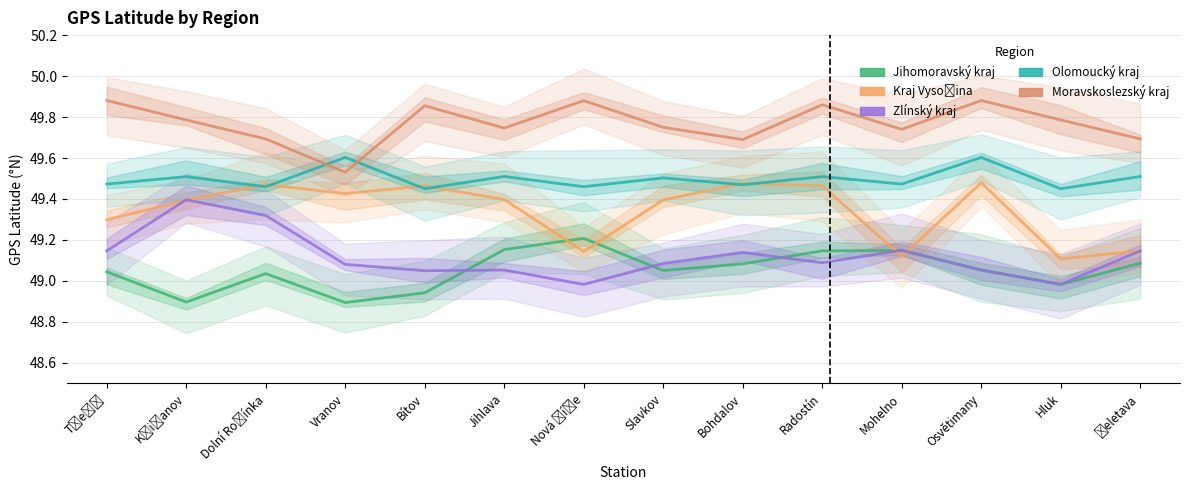

Read the Jihomoravský kraj value at Osvětimany.

49.1